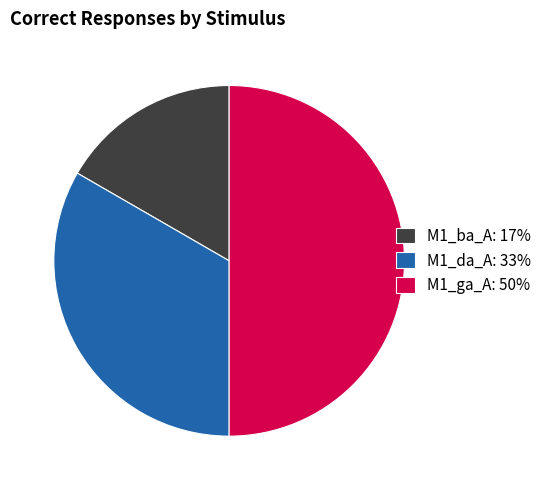

Rank the categories by value from lowest to highest.

M1_ba_A: 17%, M1_da_A: 33%, M1_ga_A: 50%